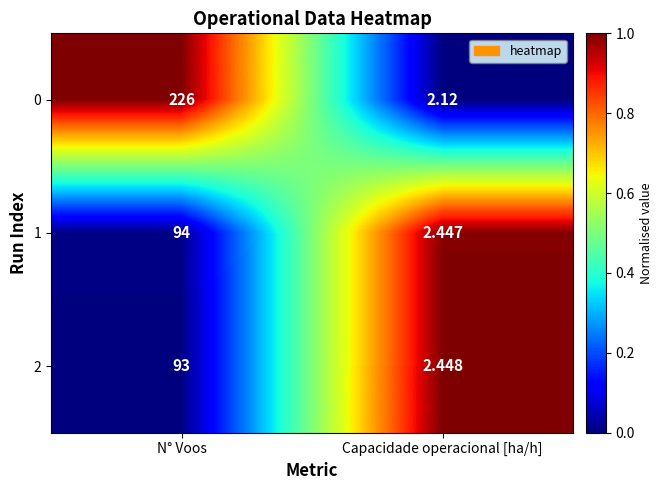

Which series has the largest total across all categories?

0